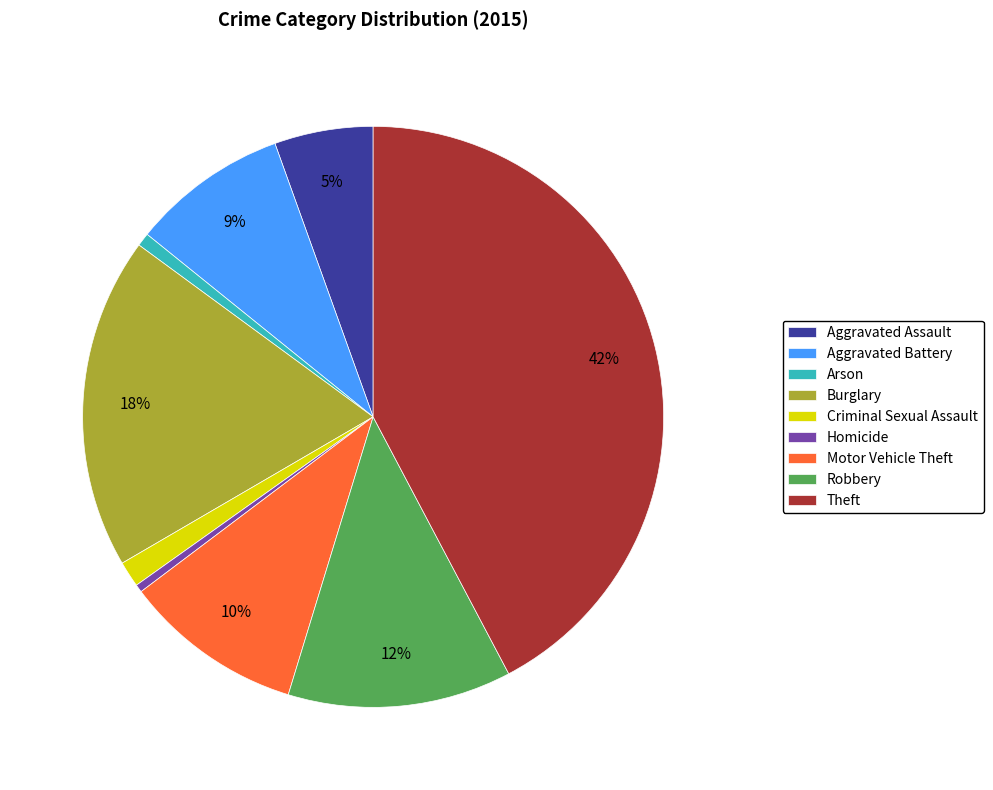

To the nearest percent, what percentage of the pie is Arson?

1%